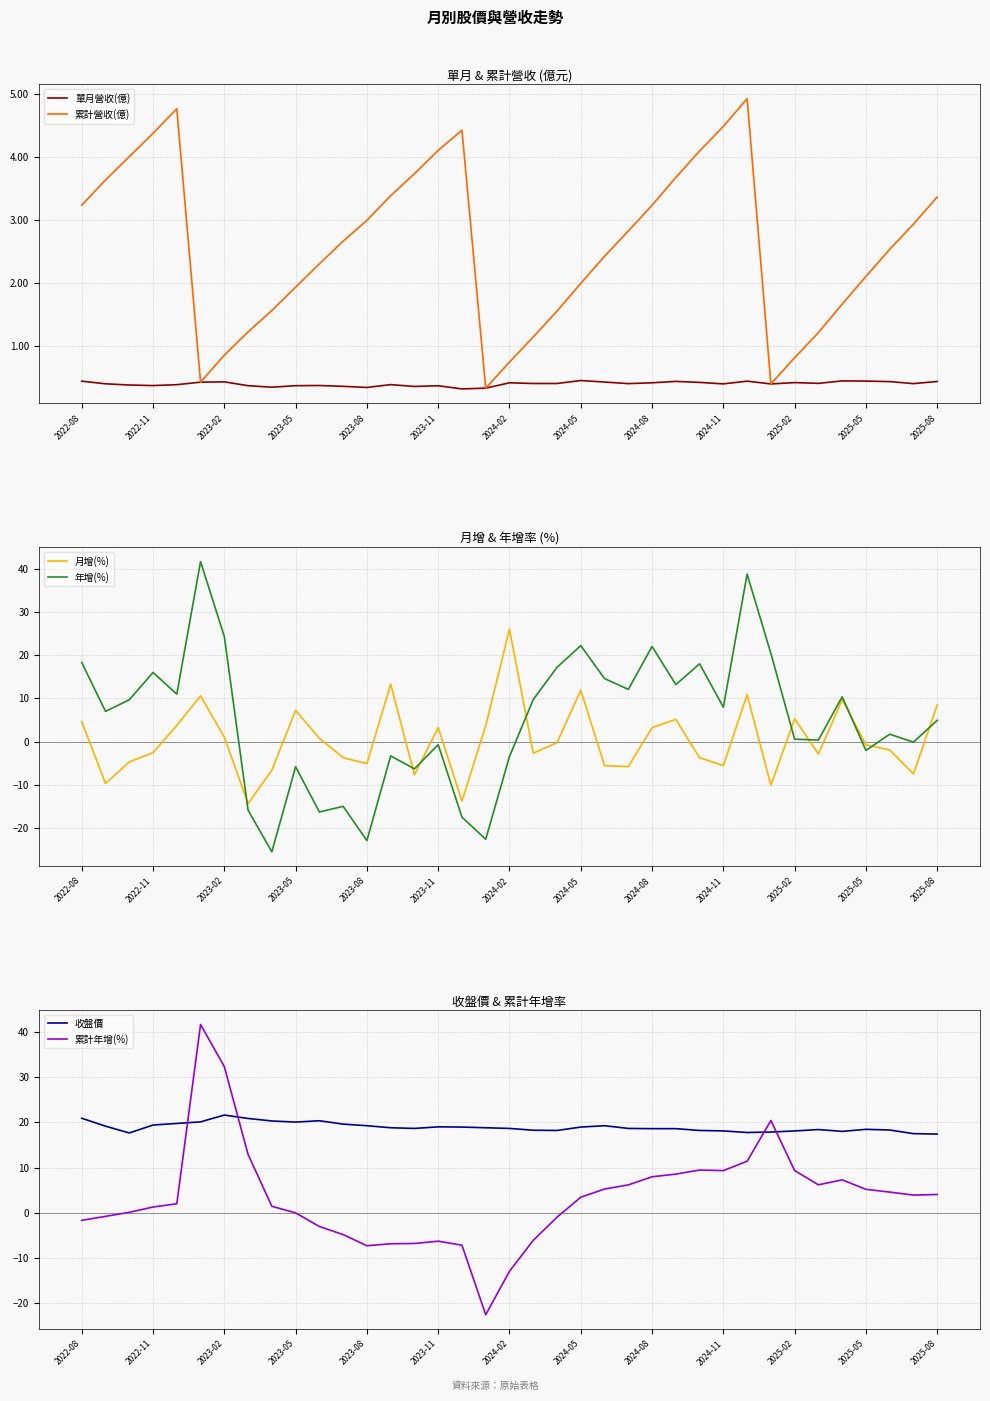

In 月增(%), how many points are lower than both neighbors (excluding endpoints)?

11